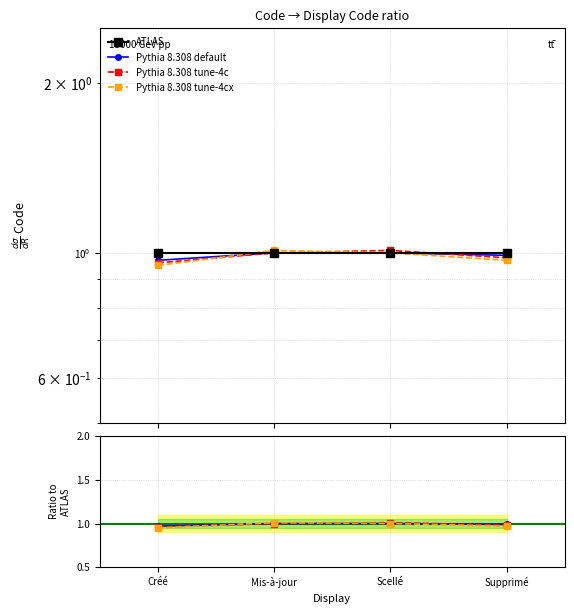

What is the highest value of the ATLAS series?

1.0